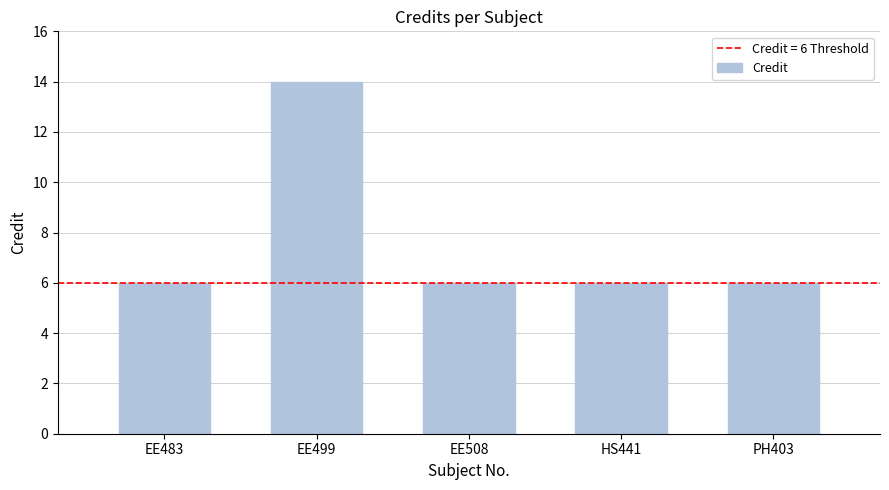

What is the label of the 3rd bar from the right?

EE508